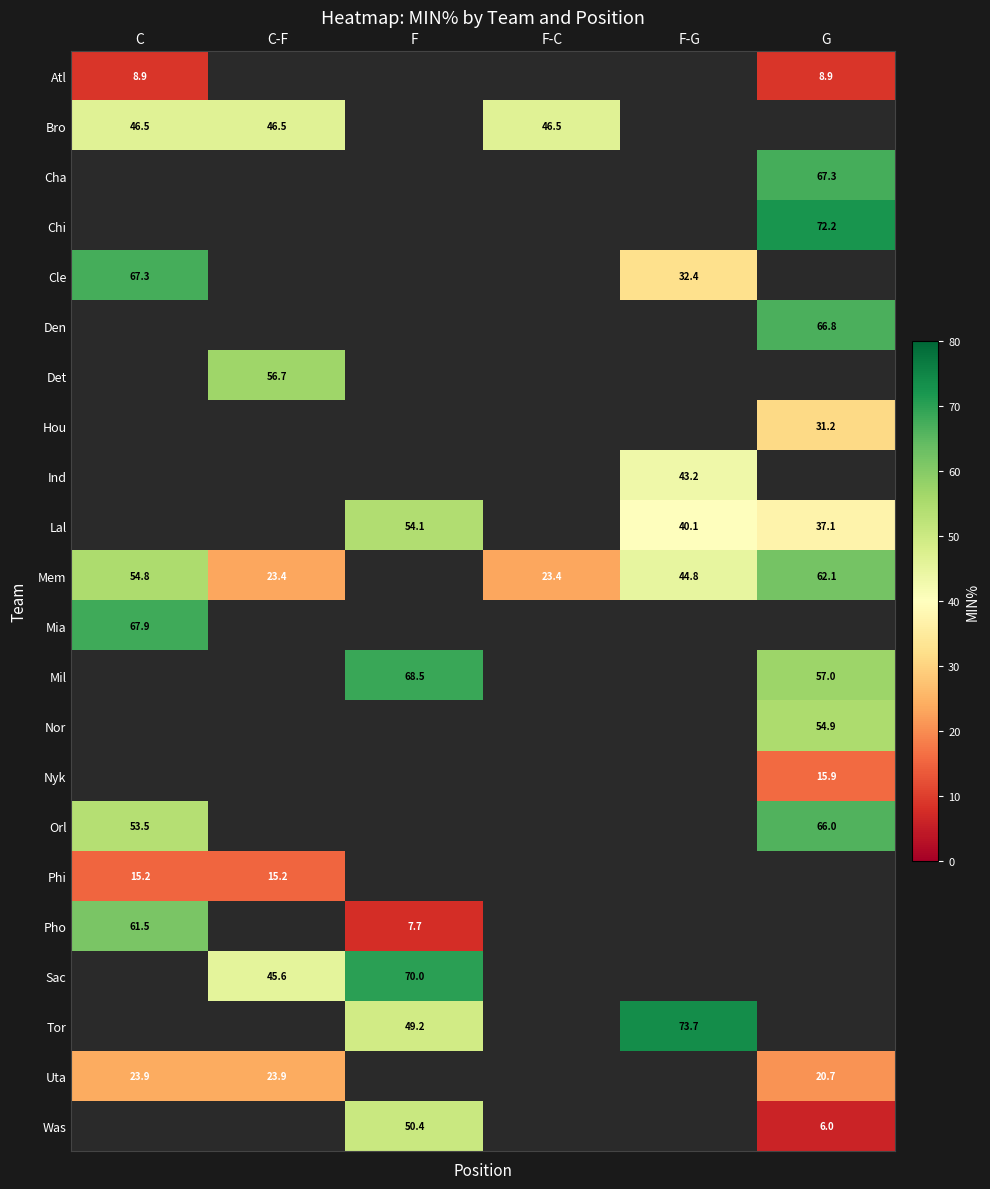

How many data points does each series have?

6